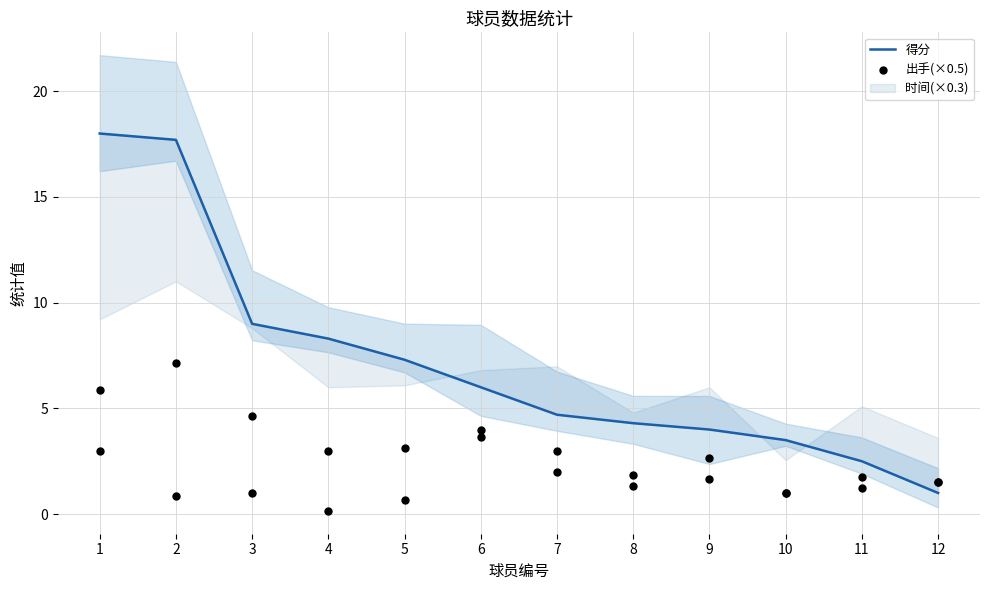

What is the total value across all series at 8?

6.2